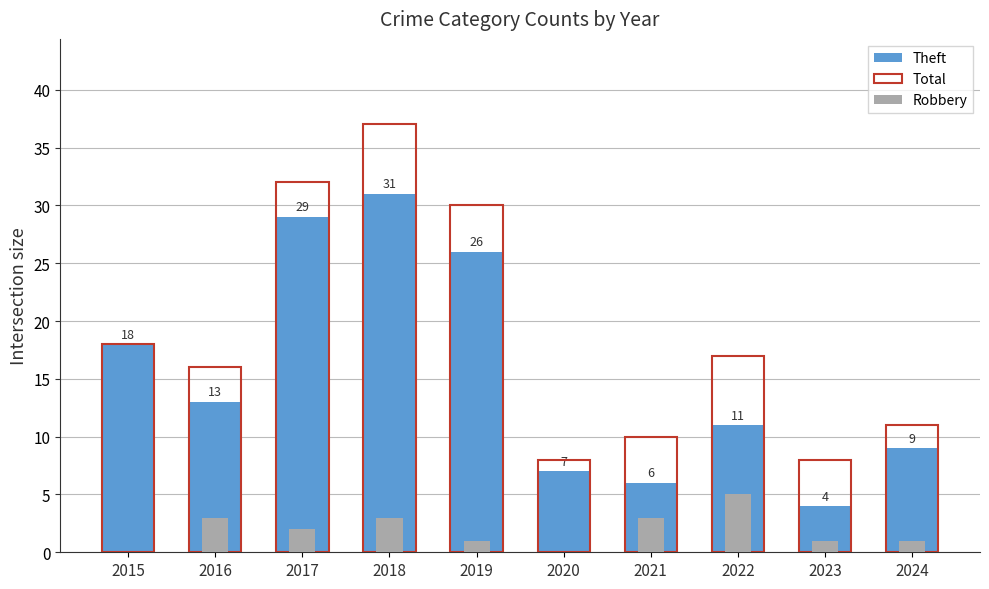

What is the value of the Theft bar at the 5th from the left?

26